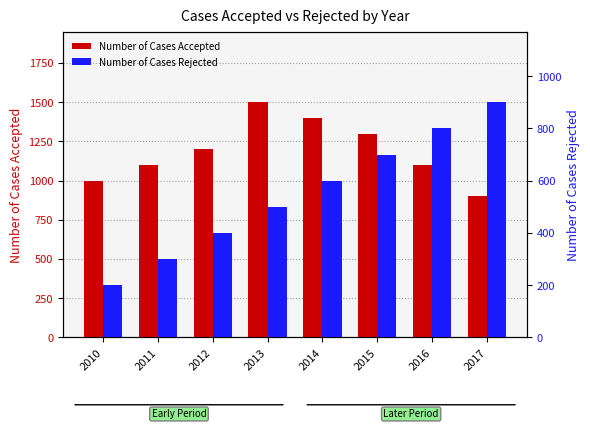

Does the chart contain any negative values?

No